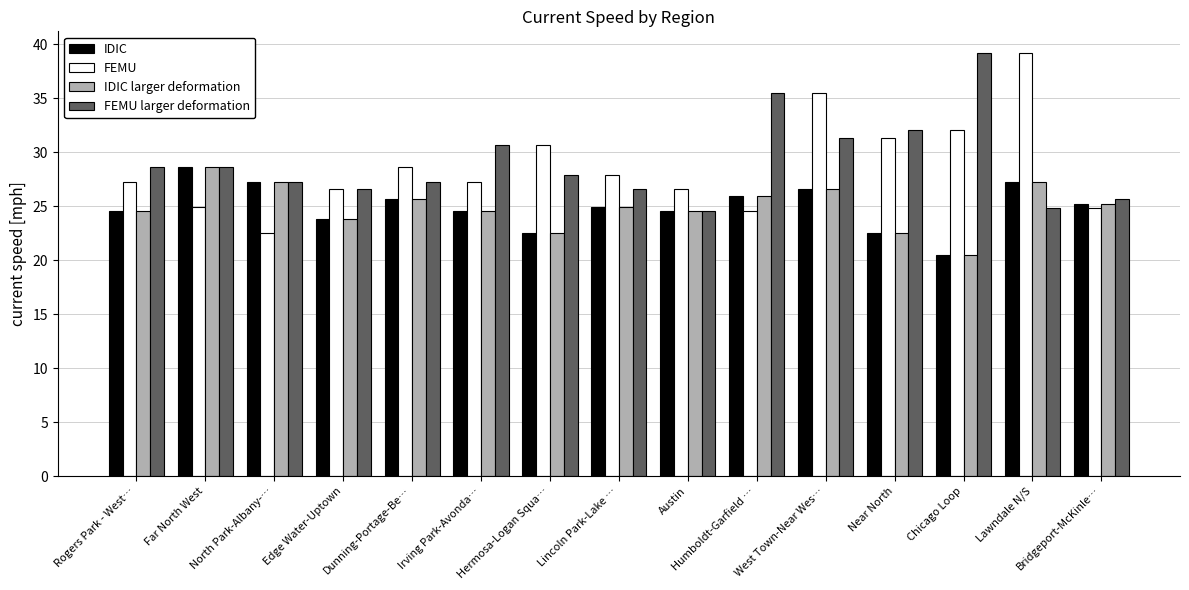

Which series has the largest range (max minus min)?

FEMU